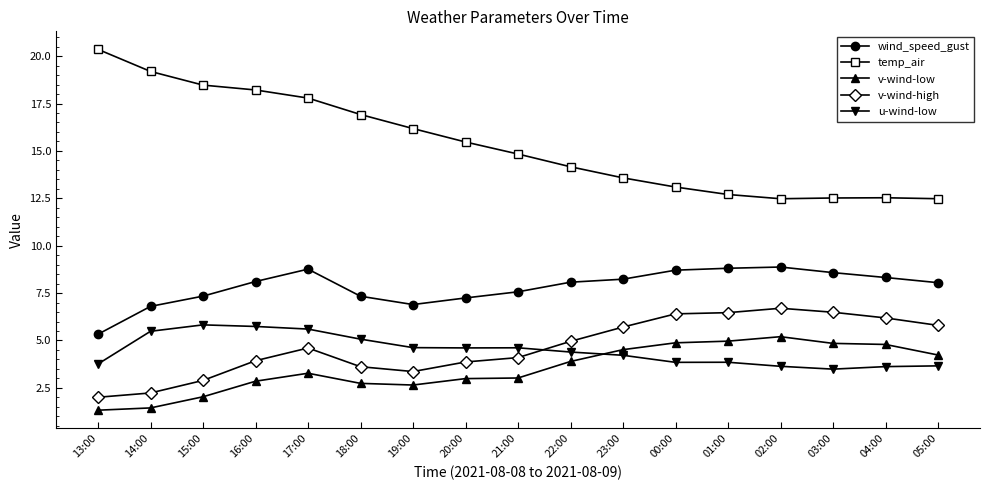

Count the number of categories in the chart.

17